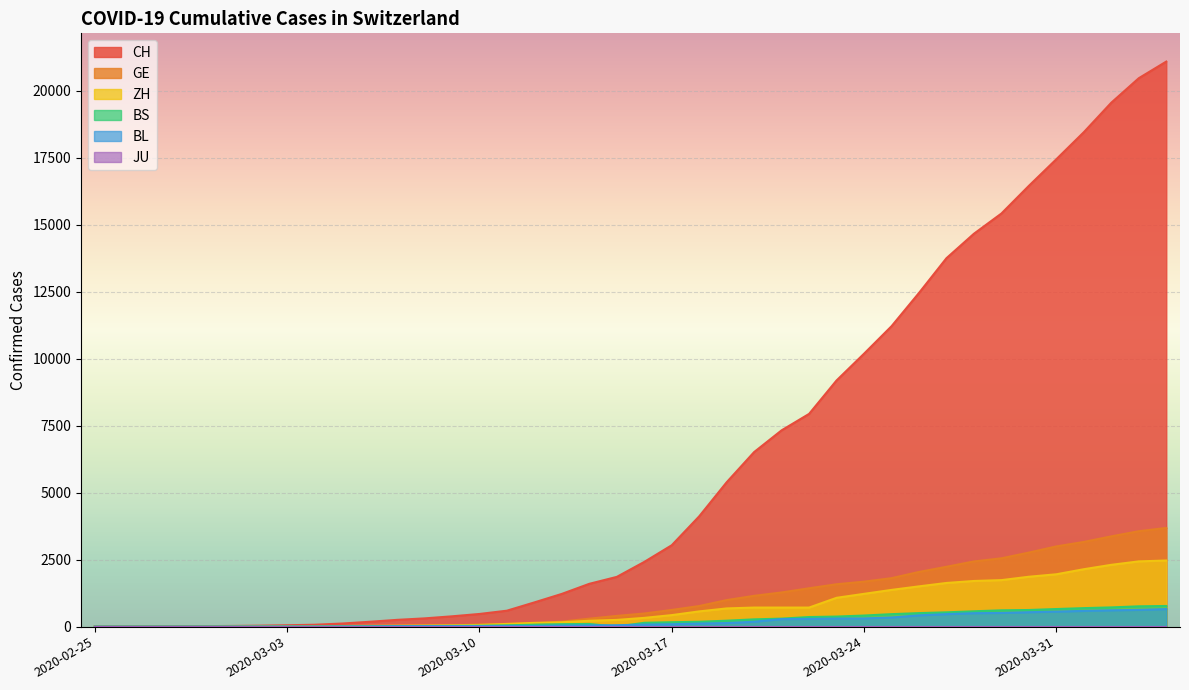

What is the difference between the maximum and minimum values in the BS series?

771